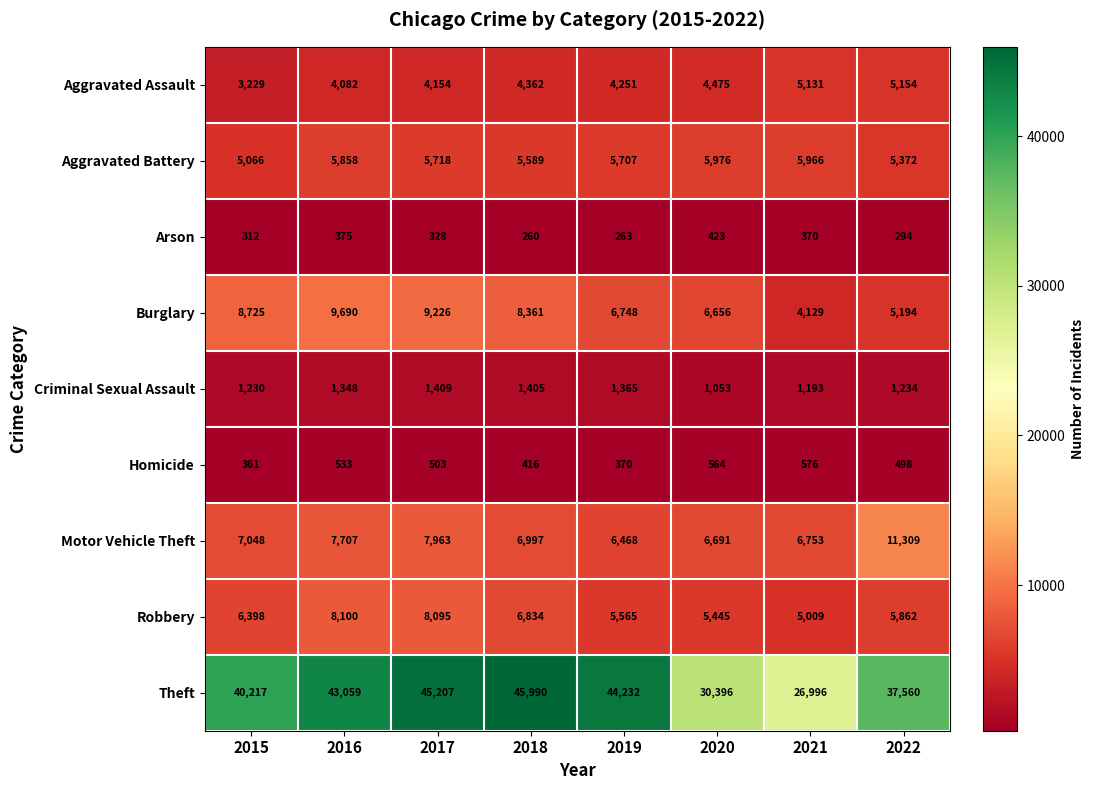

Rank the series at 2015 from lowest to highest value.

Arson, Homicide, Criminal Sexual Assault, Aggravated Assault, Aggravated Battery, Robbery, Motor Vehicle Theft, Burglary, Theft